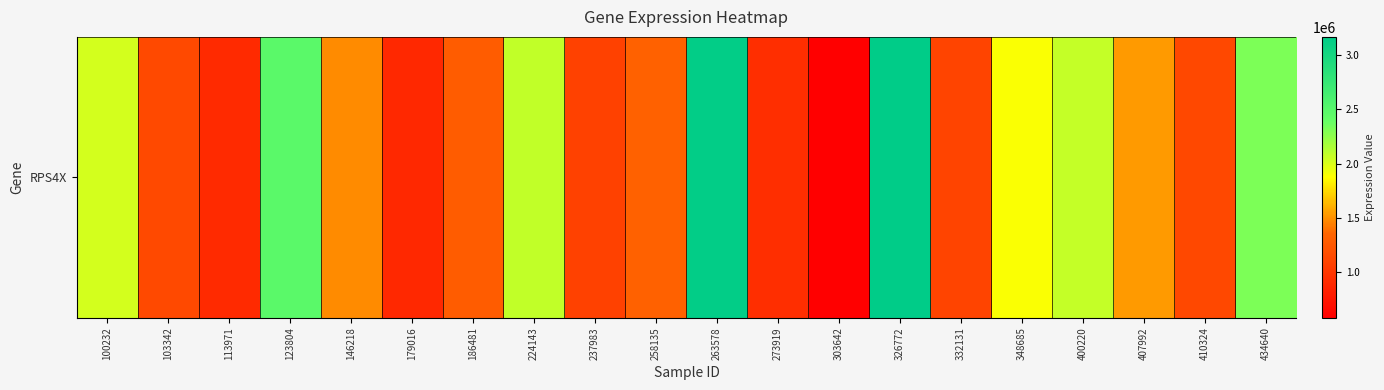

Approximately how many times larger is the value at 186481 compared to 410324?

1.1